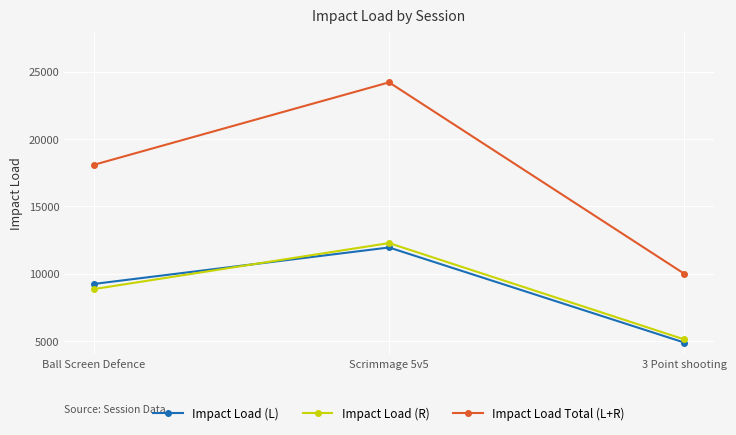

At which label is Impact Load (L) closest to 8412?

Ball Screen Defence